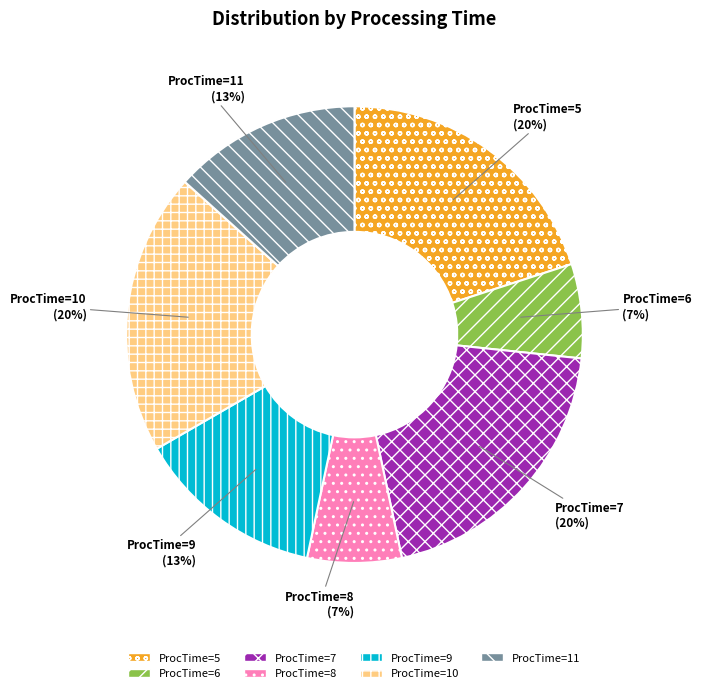

To the nearest percent, what is the combined percentage of ProcTime=11 and ProcTime=10?

33%